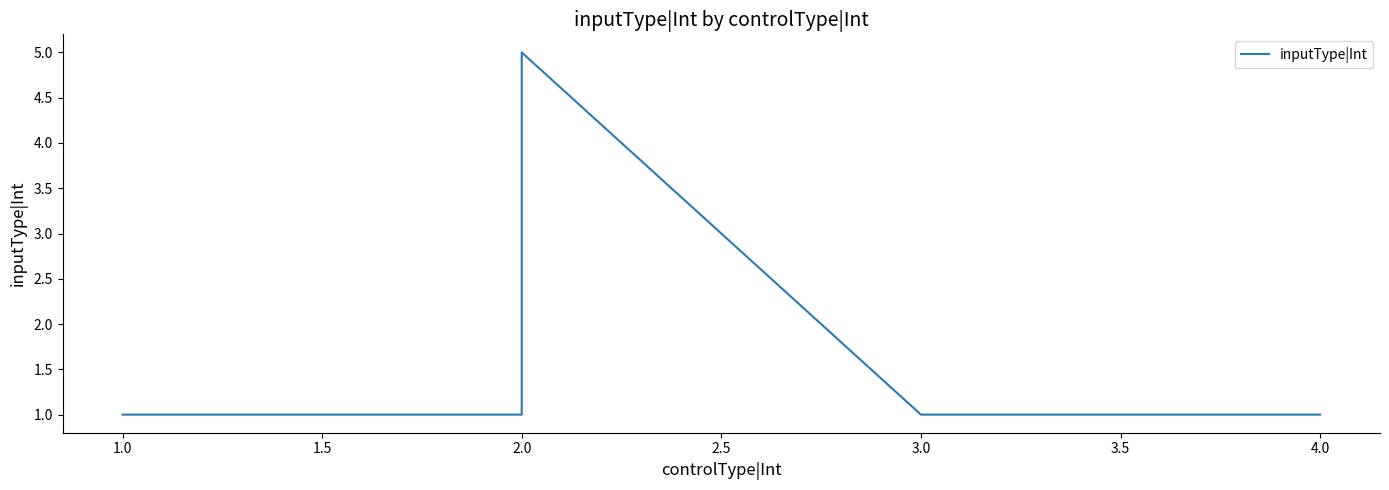

Reading right to left, list all the values displayed in this chart.

1	1	5	1	1